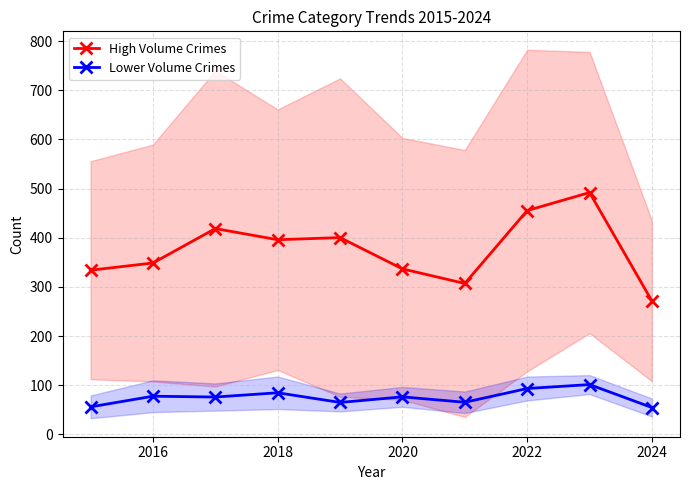

Which series has the widest spread of values?

High Volume Crimes